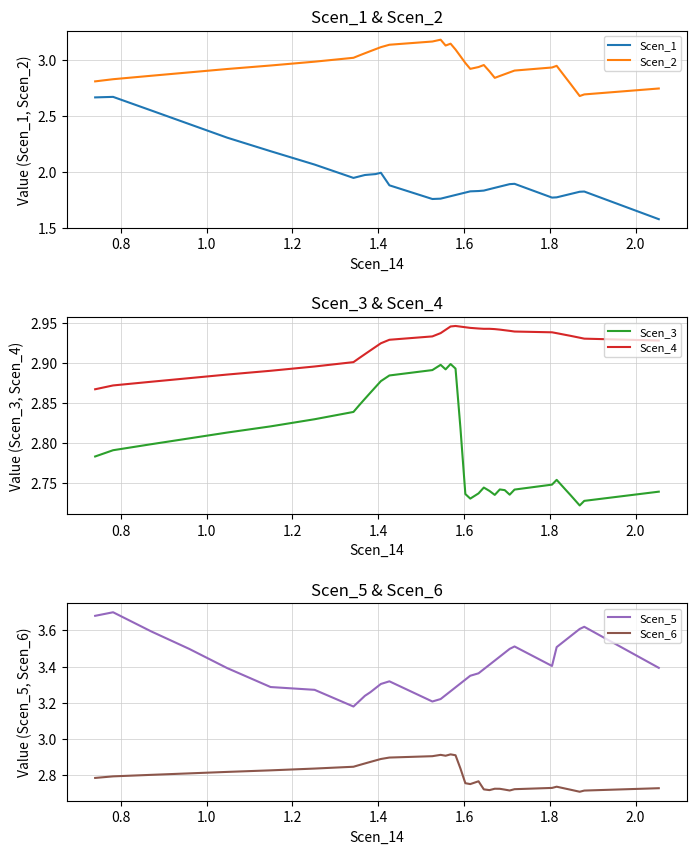

Reading left to right, extract all data points from this chart.

Scen_1: 2.7	2.7	2.5	2.4	2.3	2.2	2.1	1.9	2.0	2.0	2.0	2.0	2.0	1.9	1.8	1.8	1.8	1.8	1.8	1.8	1.8	1.8	1.8	1.8	1.8	1.9	1.9	1.9	1.9	1.9	1.8	1.8	1.8	1.8	1.8	1.8	1.8	1.8	1.7	1.6
Scen_2: 2.8	2.8	2.9	2.9	2.9	2.9	3.0	3.0	3.0	3.1	3.1	3.1	3.1	3.1	3.2	3.2	3.1	3.1	3.1	3.0	3.0	2.9	2.9	3.0	2.9	2.8	2.9	2.9	2.9	2.9	2.9	2.9	2.9	2.8	2.8	2.7	2.7	2.7	2.7	2.7
Scen_3: 2.8	2.8	2.8	2.8	2.8	2.8	2.8	2.8	2.8	2.9	2.9	2.9	2.9	2.9	2.9	2.9	2.9	2.9	2.9	2.8	2.7	2.7	2.7	2.7	2.7	2.7	2.7	2.7	2.7	2.7	2.7	2.8	2.7	2.7	2.7	2.7	2.7	2.7	2.7	2.7
Scen_4: 2.9	2.9	2.9	2.9	2.9	2.9	2.9	2.9	2.9	2.9	2.9	2.9	2.9	2.9	2.9	2.9	2.9	2.9	2.9	2.9	2.9	2.9	2.9	2.9	2.9	2.9	2.9	2.9	2.9	2.9	2.9	2.9	2.9	2.9	2.9	2.9	2.9	2.9	2.9	2.9
Scen_5: 3.7	3.7	3.6	3.5	3.4	3.3	3.3	3.2	3.2	3.2	3.3	3.3	3.3	3.3	3.2	3.2	3.2	3.3	3.3	3.3	3.3	3.3	3.4	3.4	3.4	3.4	3.5	3.5	3.5	3.5	3.4	3.5	3.5	3.5	3.6	3.6	3.6	3.6	3.5	3.4
Scen_6: 2.8	2.8	2.8	2.8	2.8	2.8	2.8	2.8	2.9	2.9	2.9	2.9	2.9	2.9	2.9	2.9	2.9	2.9	2.9	2.8	2.8	2.8	2.8	2.7	2.7	2.7	2.7	2.7	2.7	2.7	2.7	2.7	2.7	2.7	2.7	2.7	2.7	2.7	2.7	2.7